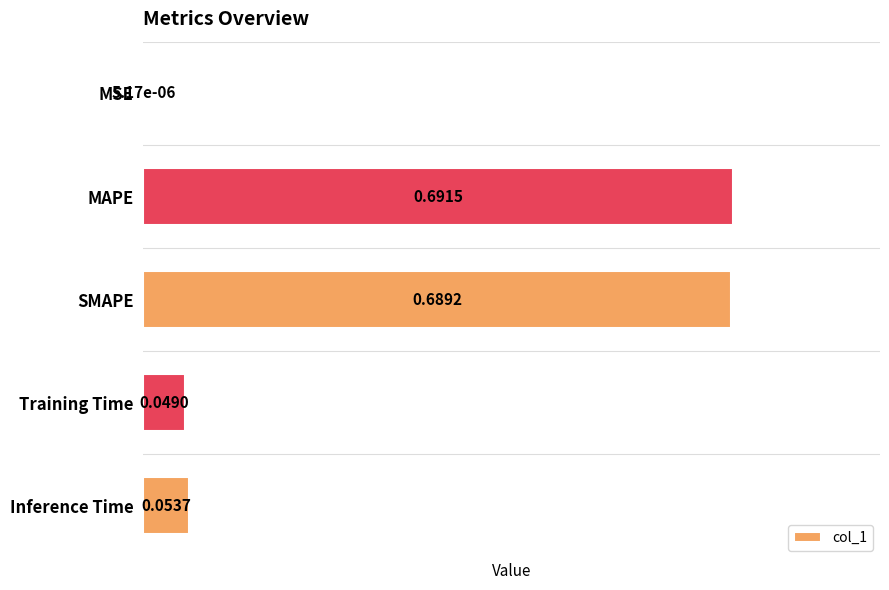

Are the bars grouped side by side (vs. stacked)?

No